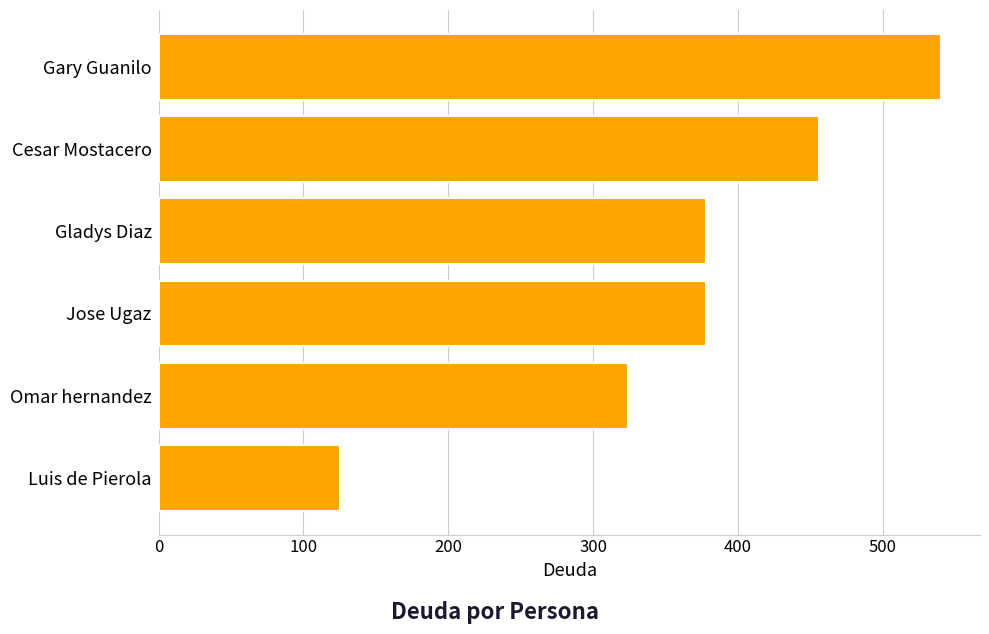

What is the smallest value displayed?

125